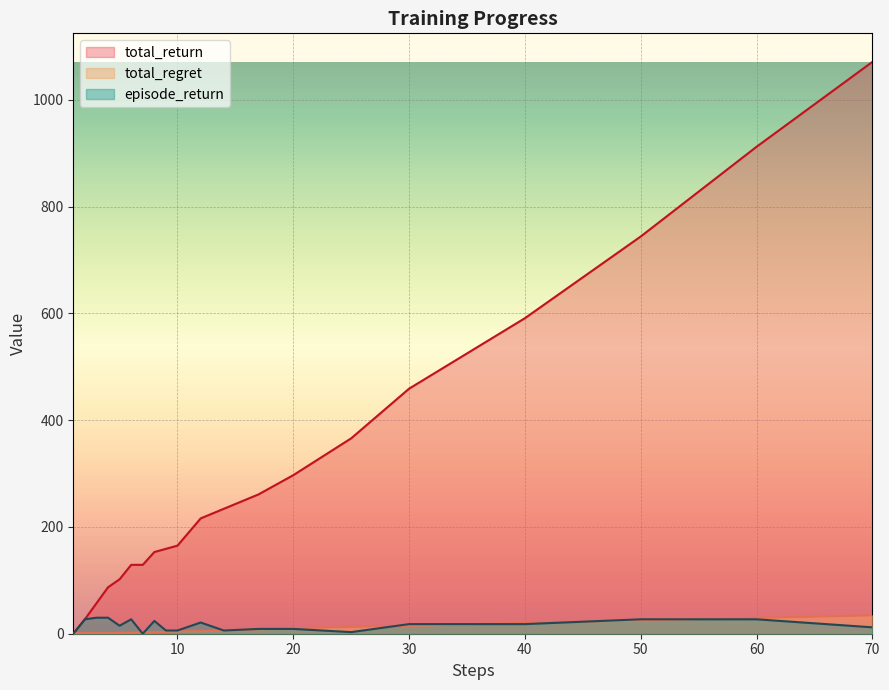

How many positive values does the total_return series have?

19